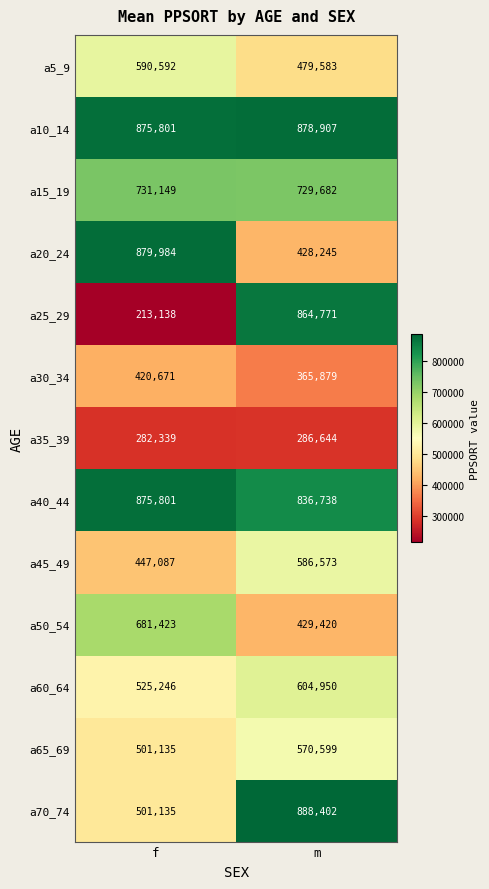

Between f and m, which series saw the biggest shift?

a25_29